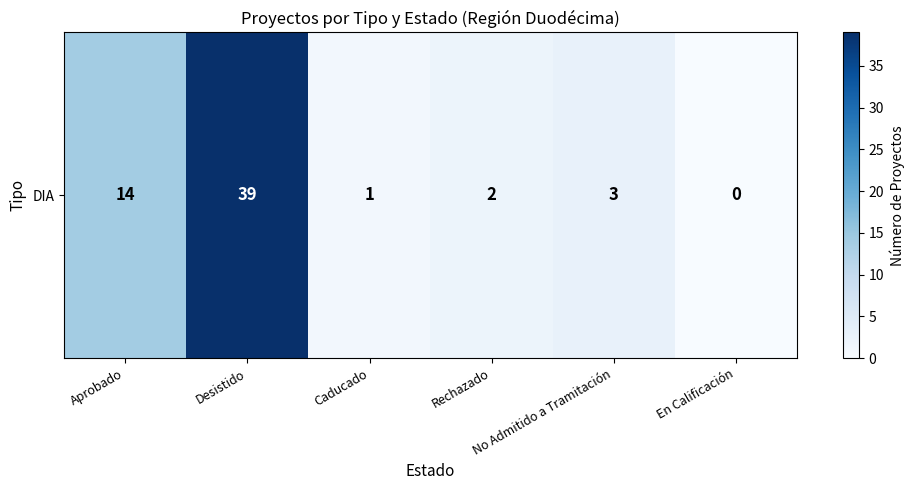

Which category has the lowest value across all series?

En Calificación